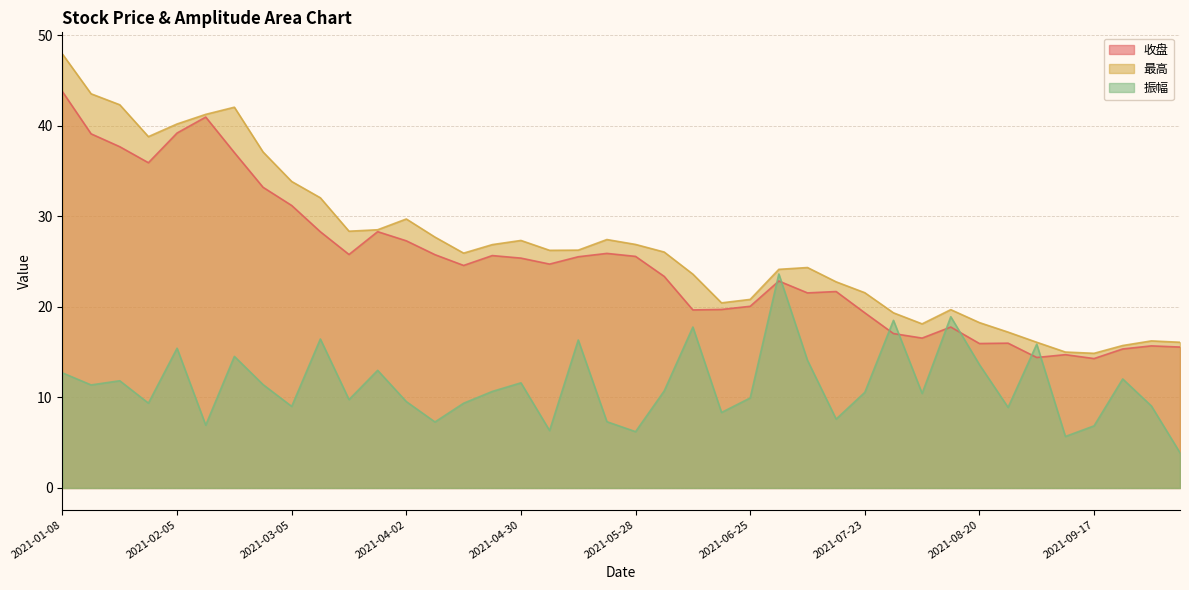

What is the highest value of the 最高 series?

47.9